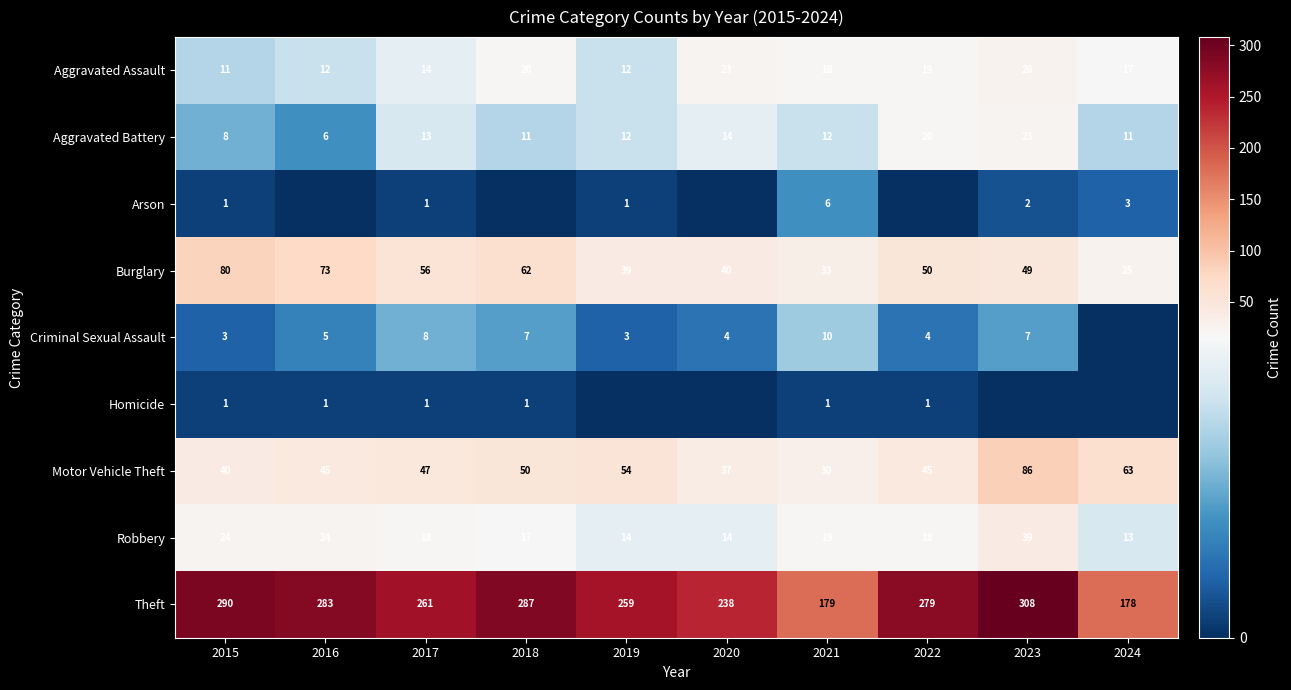

Is the value of Robbery at 2022 greater than the value of Homicide at 2015?

Yes